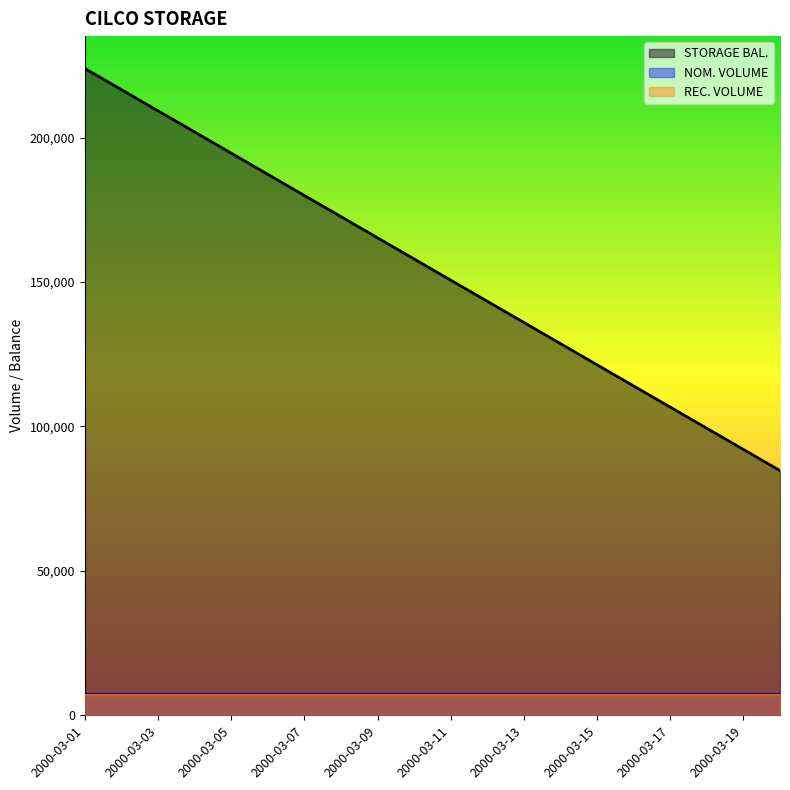

Which series has the largest total across all categories?

STORAGE BAL.